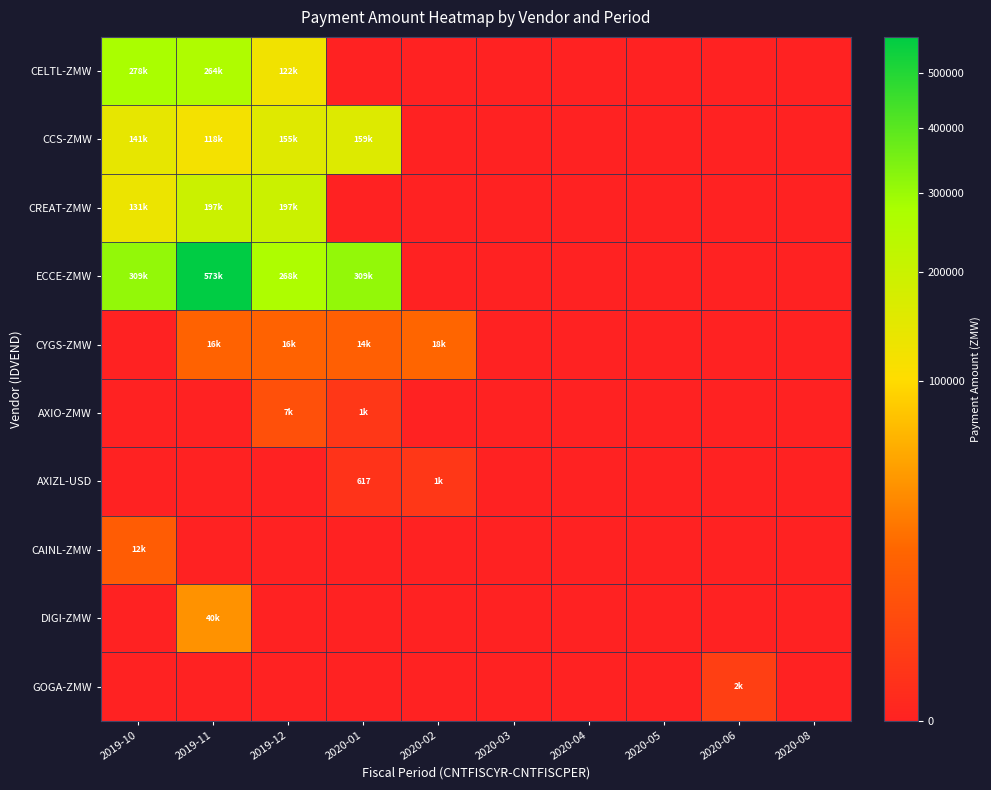

How many data points does each series have?

10